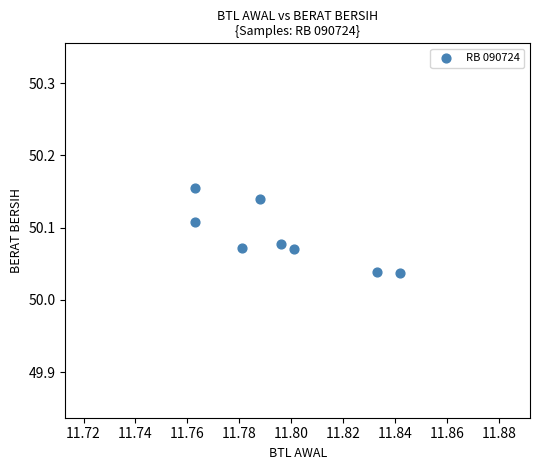

How many points are shown in the scatter plot?

8